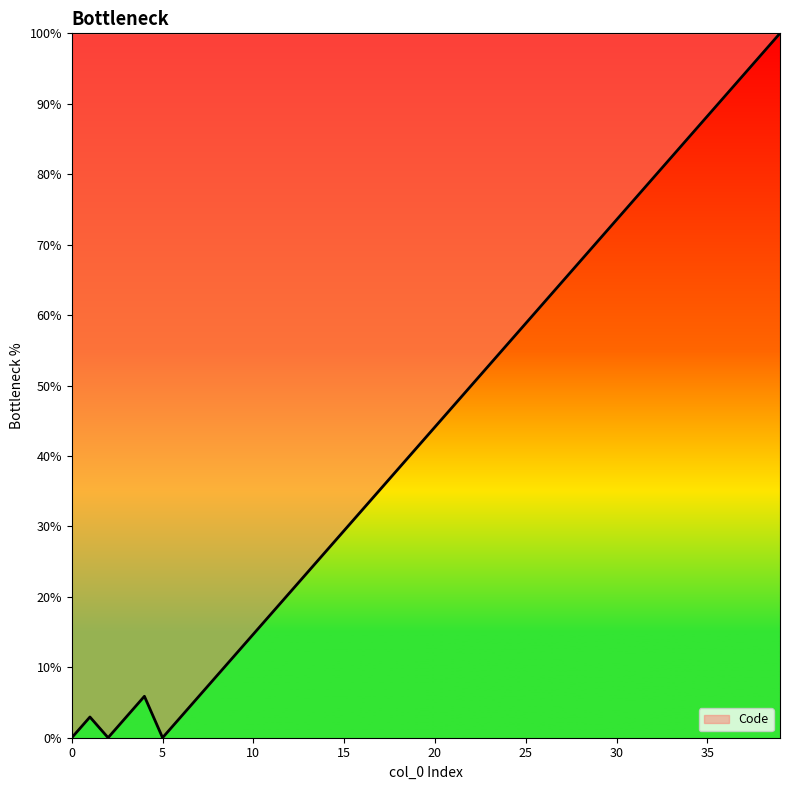

What is the maximum value shown in the chart?

100.0